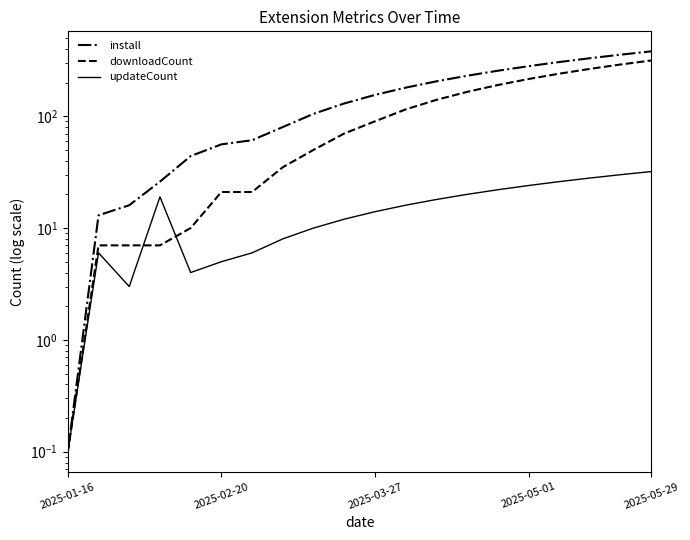

Rank the series at 2025-02-20 from lowest to highest value.

updateCount, downloadCount, install